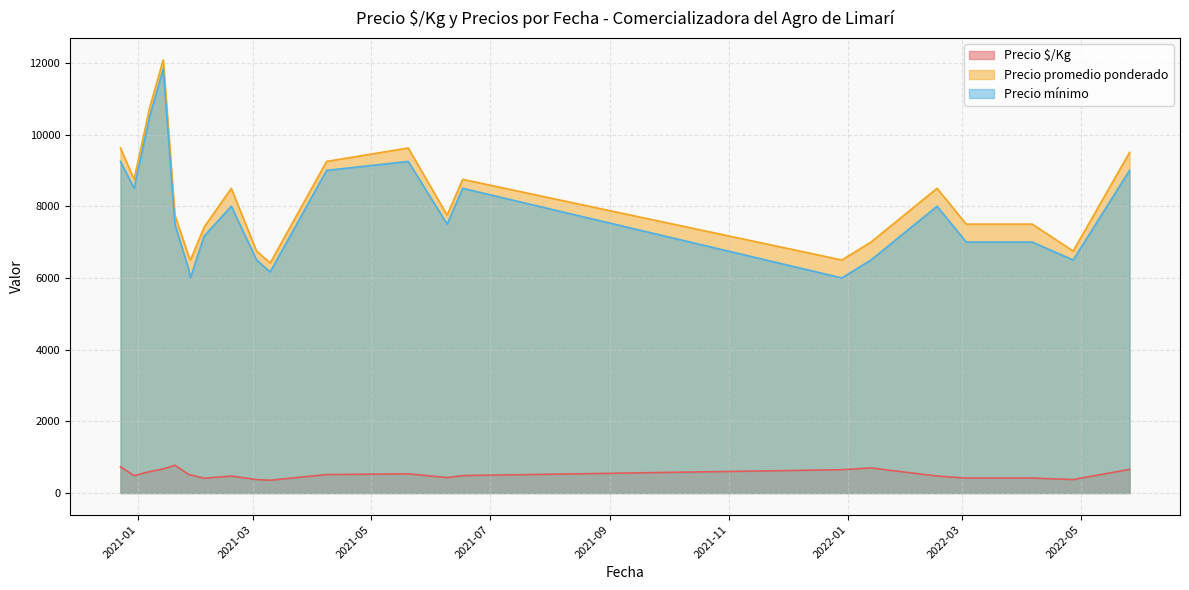

How many categories are shown in the chart?

22